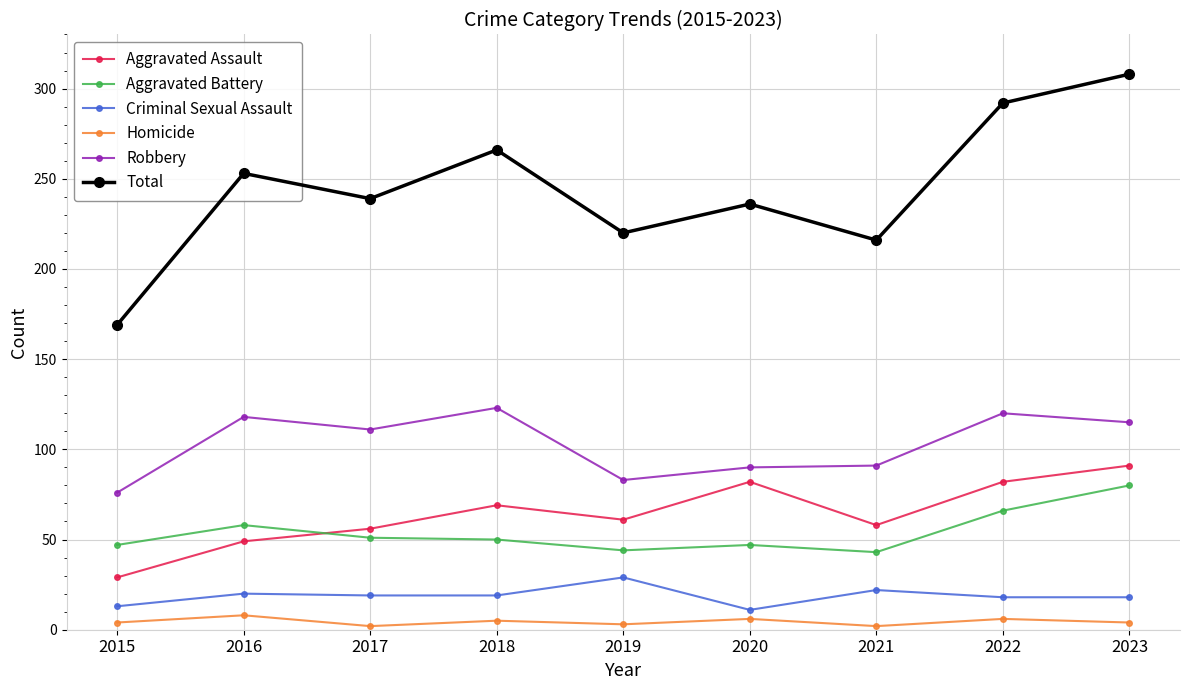

True or false: Total and Homicide intersect in this chart.

False